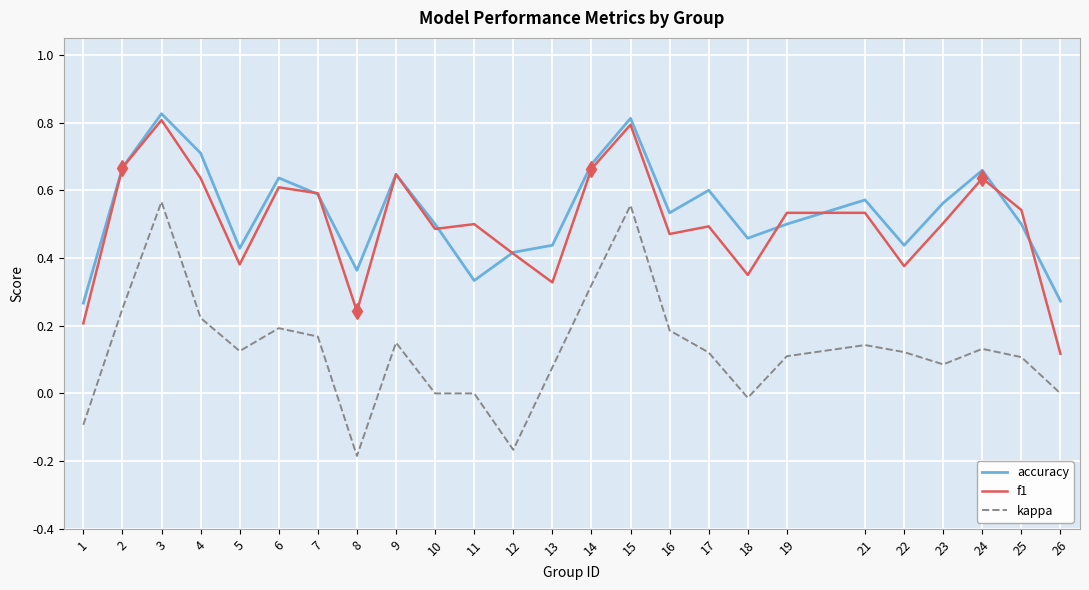

True or false: accuracy and kappa cross at least once.

False